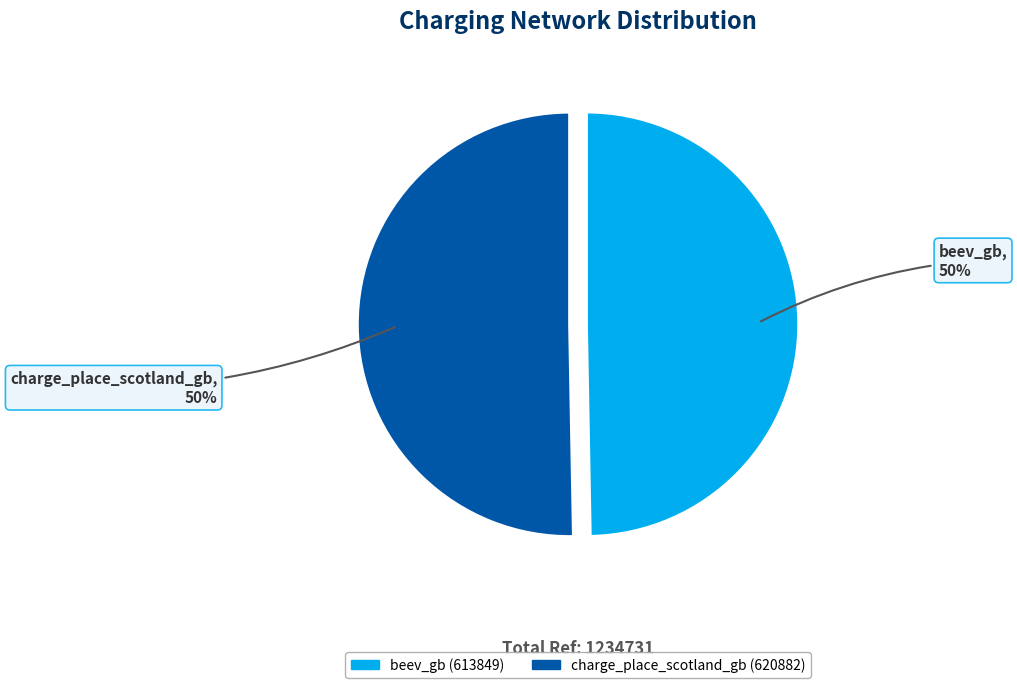

True or false: beev_gb accounts for 50% of the total.

True